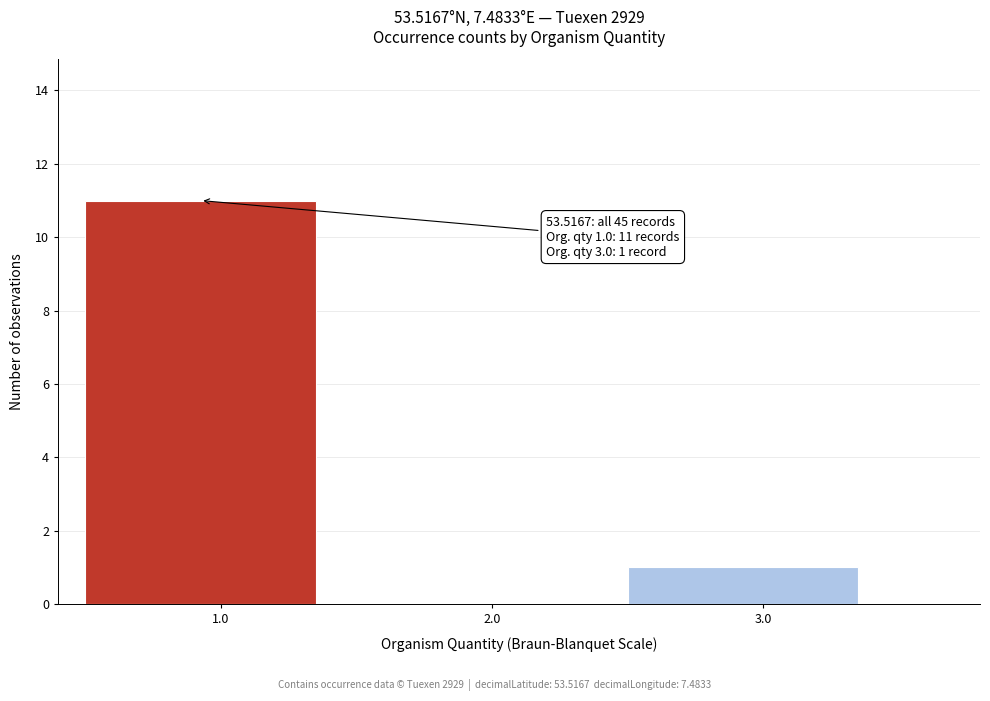

Which range on the x-axis has the tallest bar?

0.5 to 1.5